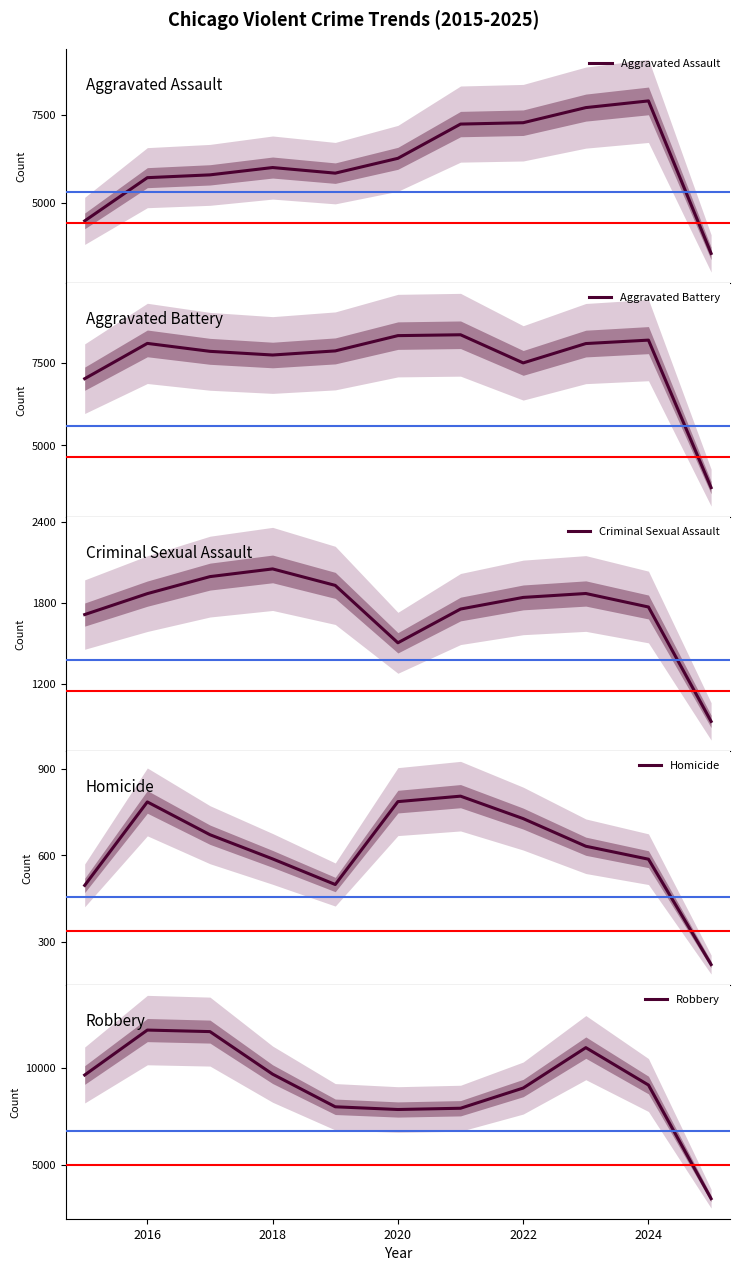

What is the lowest value of the Criminal Sexual Assault series?

922